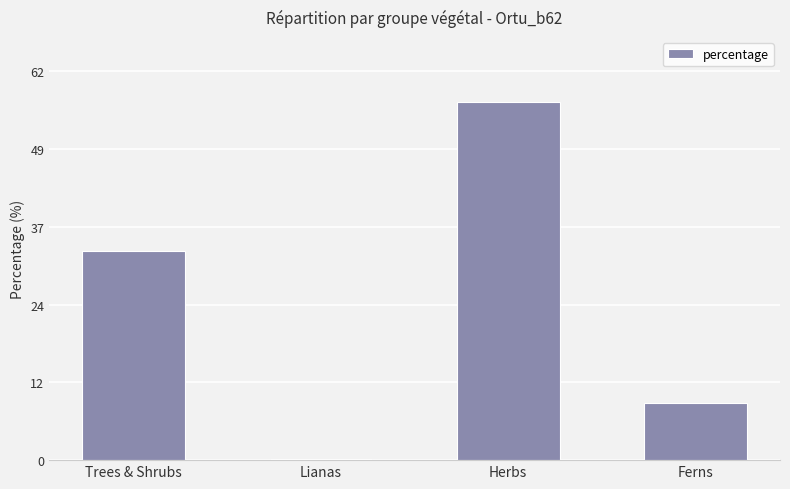

What value does the data have at Lianas?

0.2